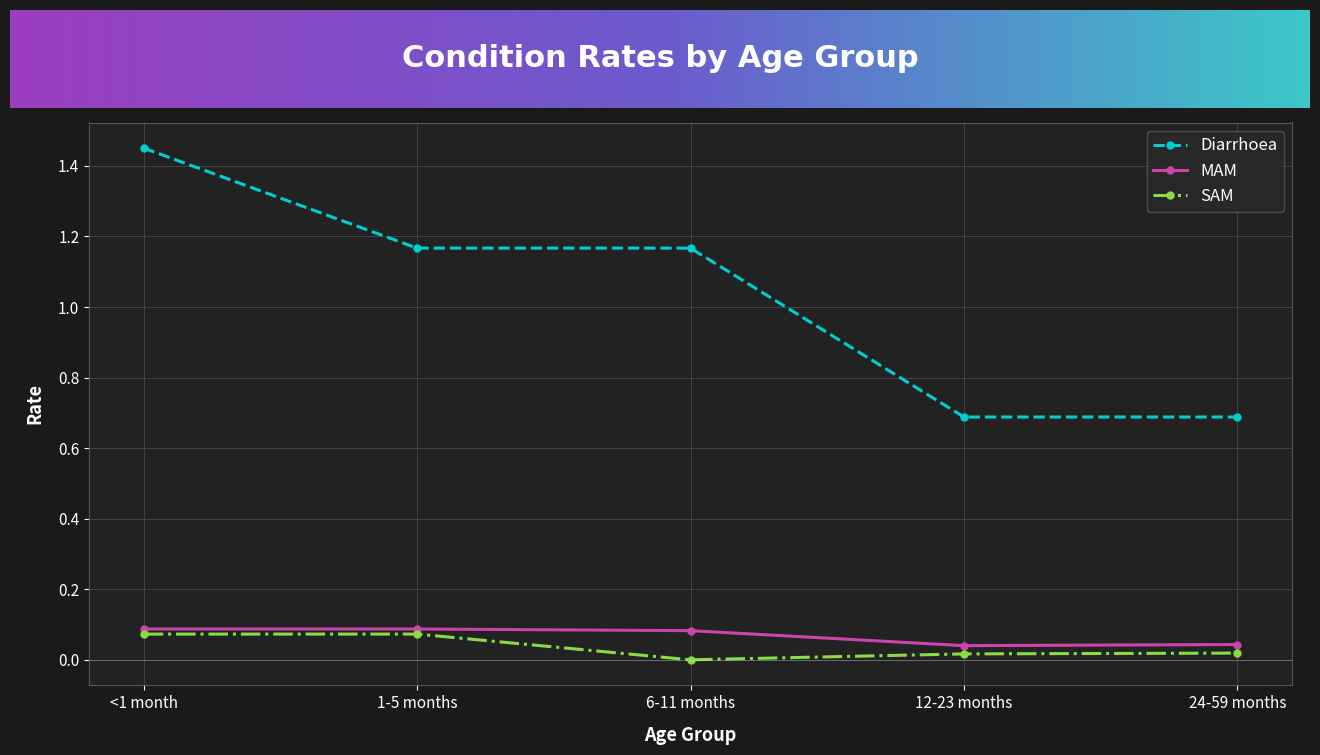

At how many categories does at least one series exceed 0?

5